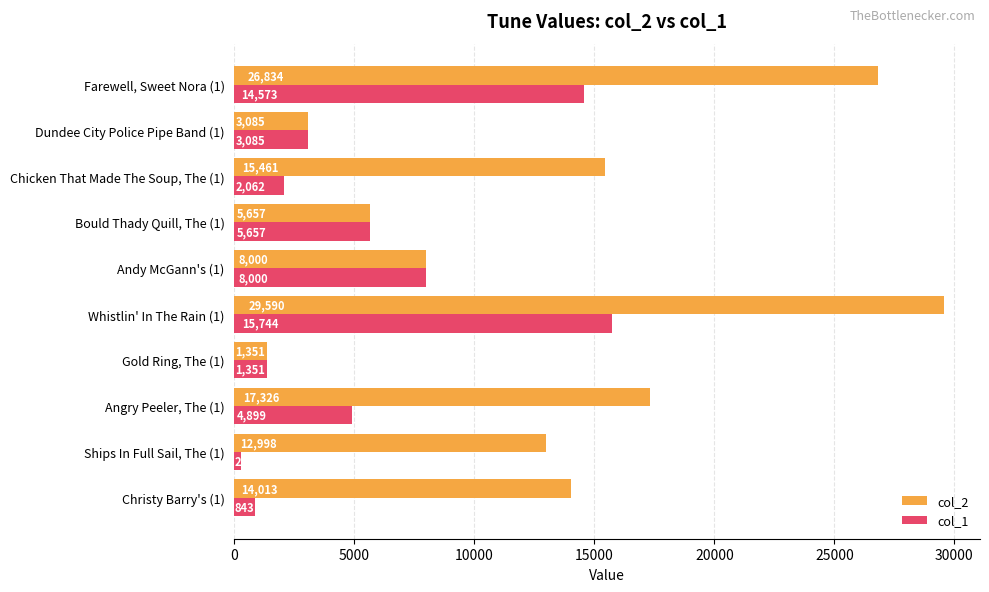

Is the value of col_1 at Gold Ring, The (1) greater than the value of col_2 at Chicken That Made The Soup, The (1)?

No